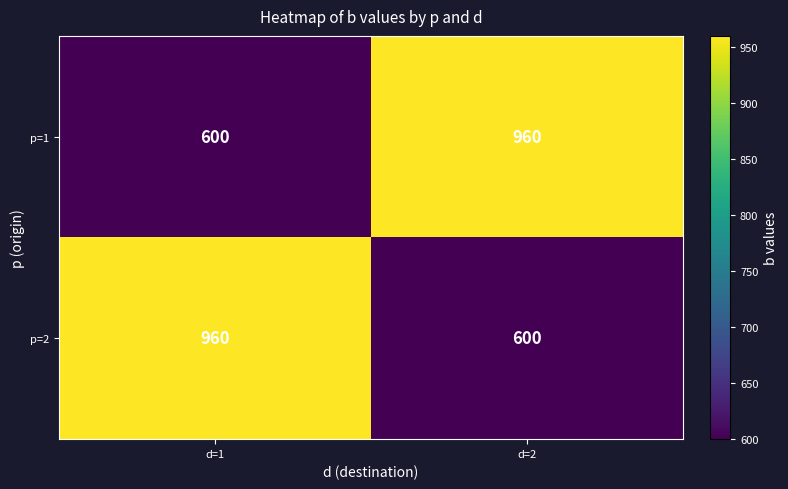

What value does the p=1 series have at d=2, to the nearest 50?

950